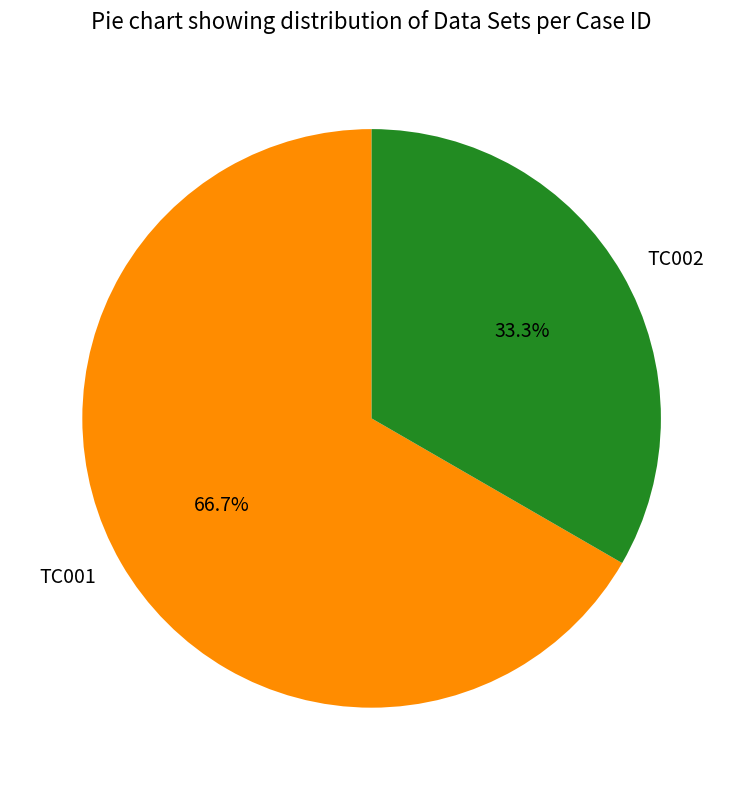

To the nearest percent, what is the combined percentage of TC001 and TC002?

100%